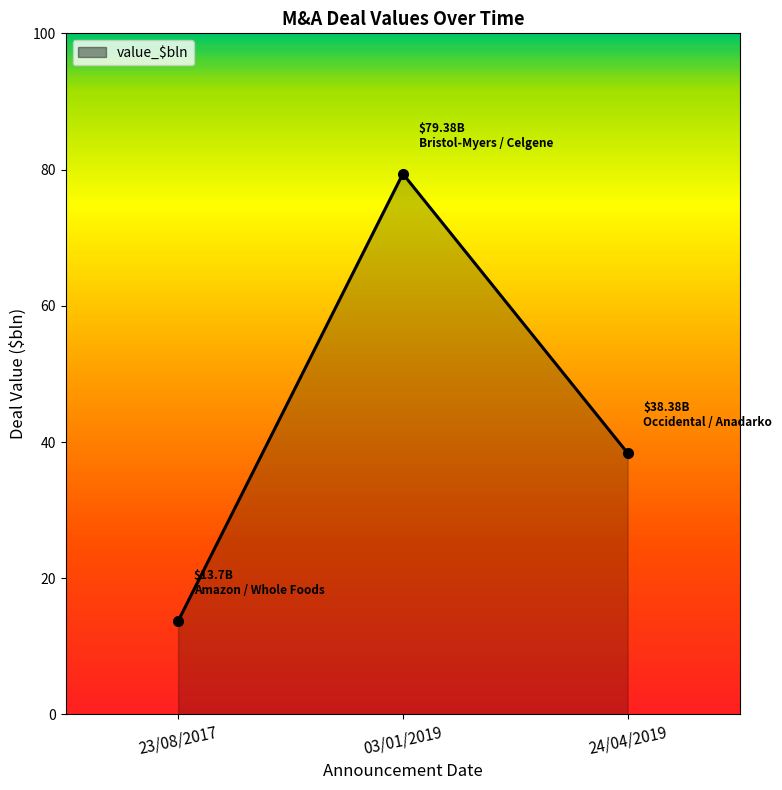

List the labels in order of value, smallest first.

23/08/2017, 24/04/2019, 03/01/2019